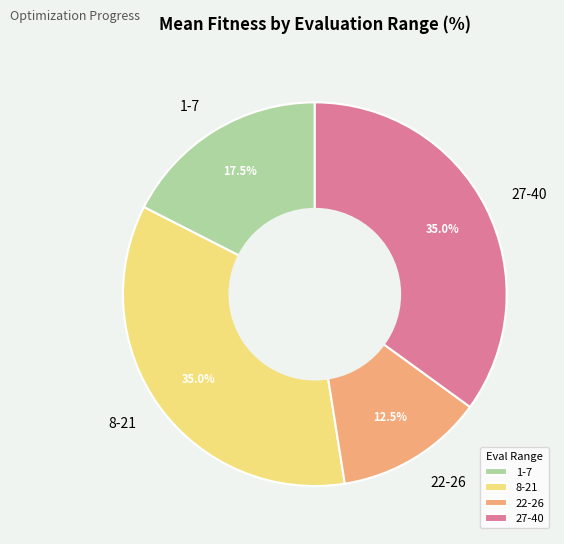

Count the number of slices in the pie.

4